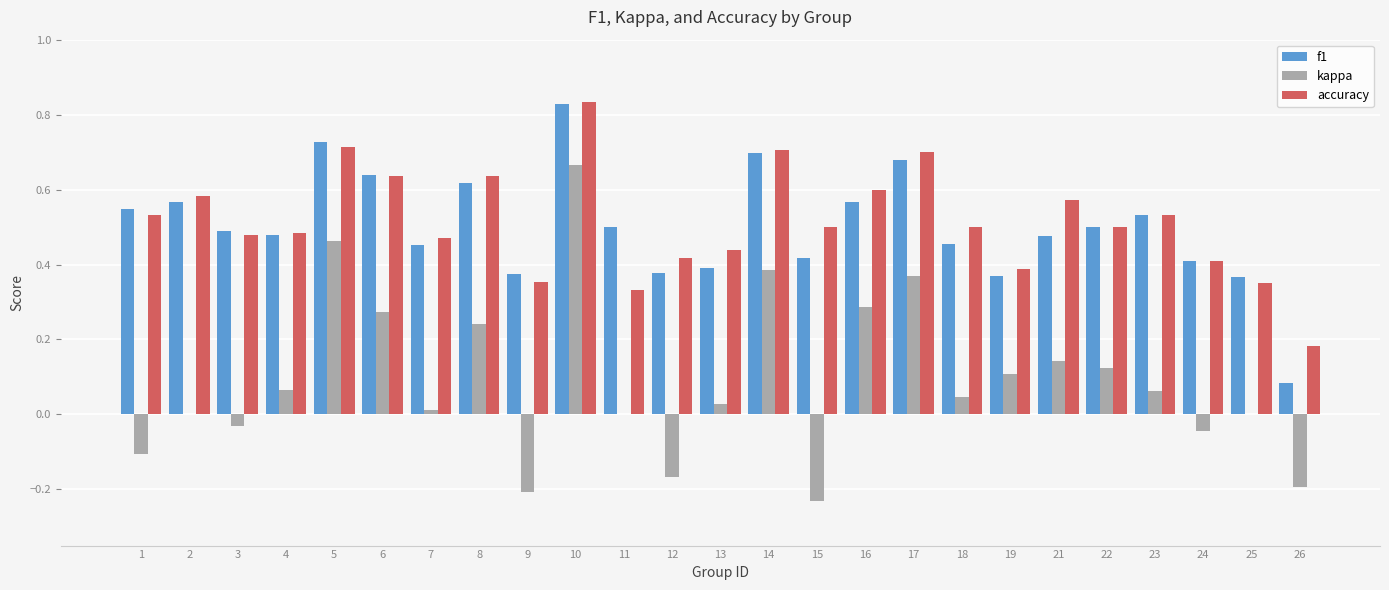

At which category is the sum across all series the highest?

10